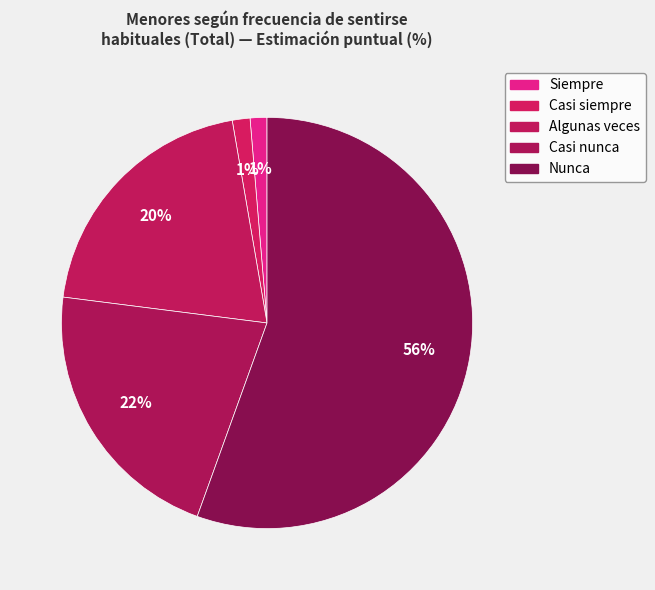

Count the number of slices in the pie.

5